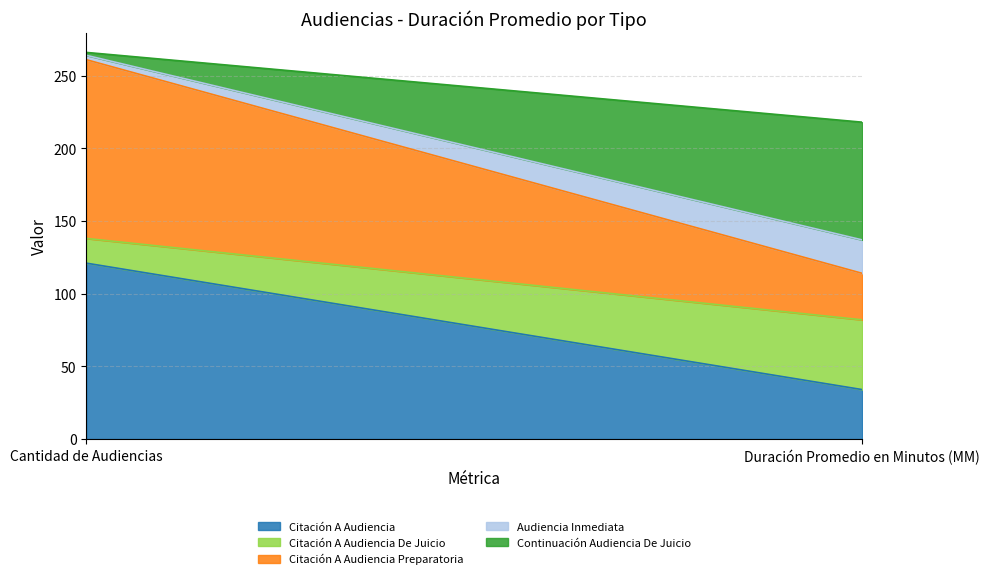

List the labels in order of Audiencia Inmediata value, largest first.

Duración Promedio en Minutos (MM), Cantidad de Audiencias